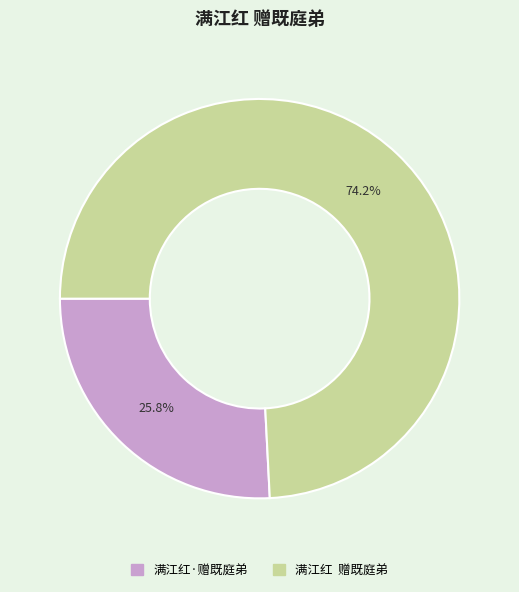

Which category accounts for the majority?

满江红 赠既庭弟